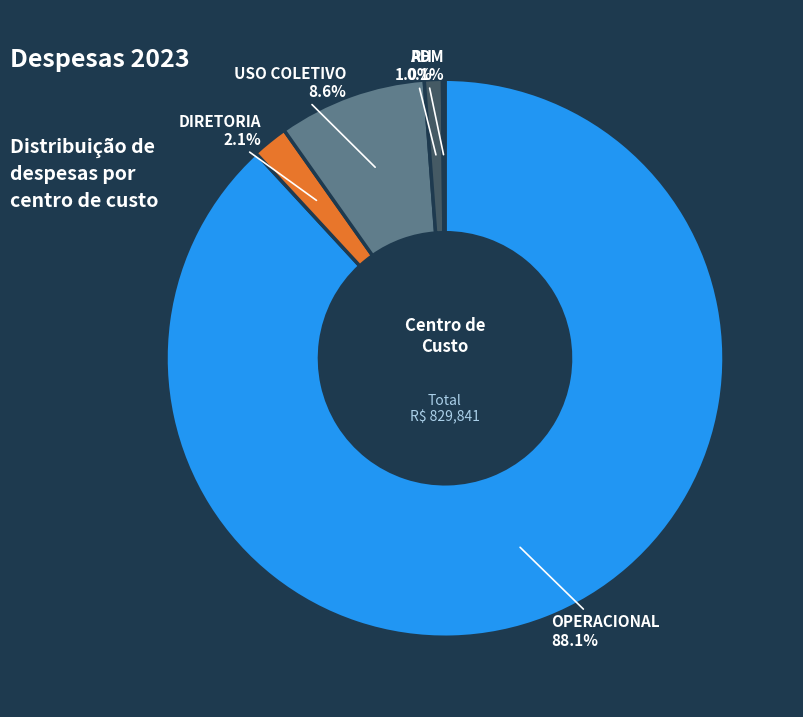

Which has a higher value, RH or OPERACIONAL?

OPERACIONAL